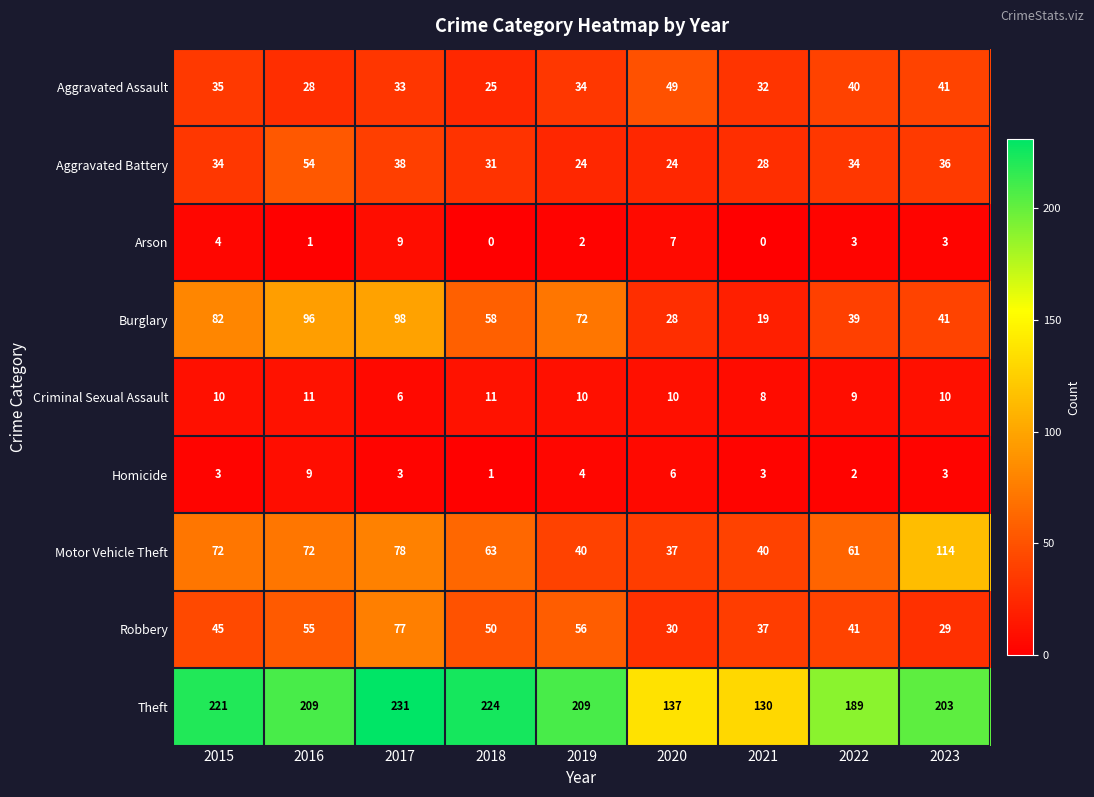

Which series has the largest total across all categories?

Theft